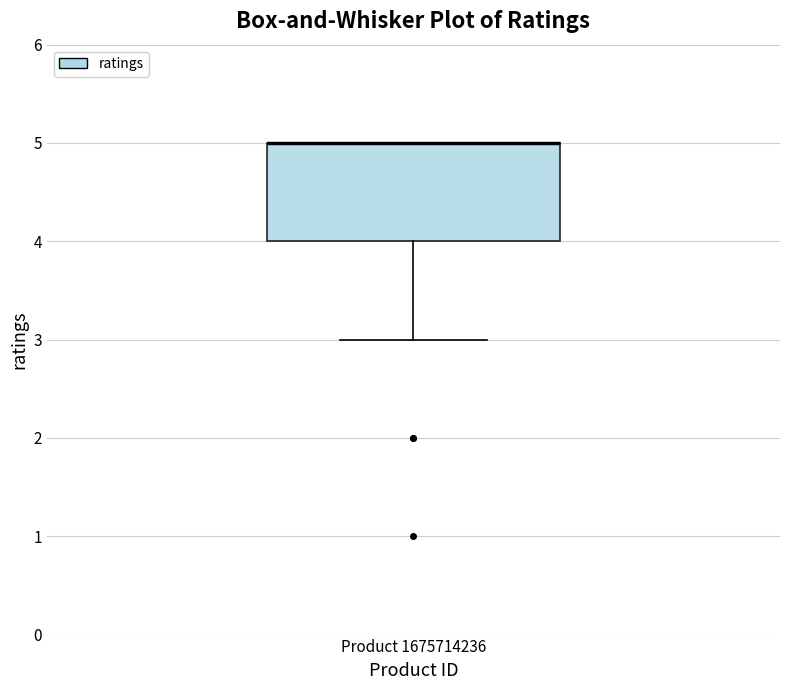

Where does the lower whisker of the box for Product 1675714236 end on the y-axis? The values are not printed on the chart, so give them approximately, as read against the axis.

3